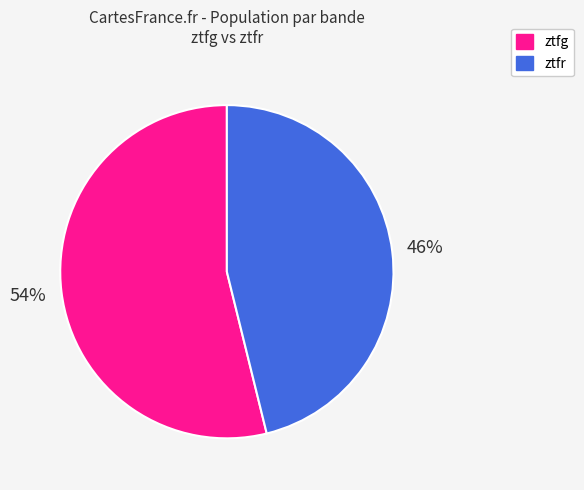

To the nearest percent, what is the combined percentage of ztfg and ztfr?

100%